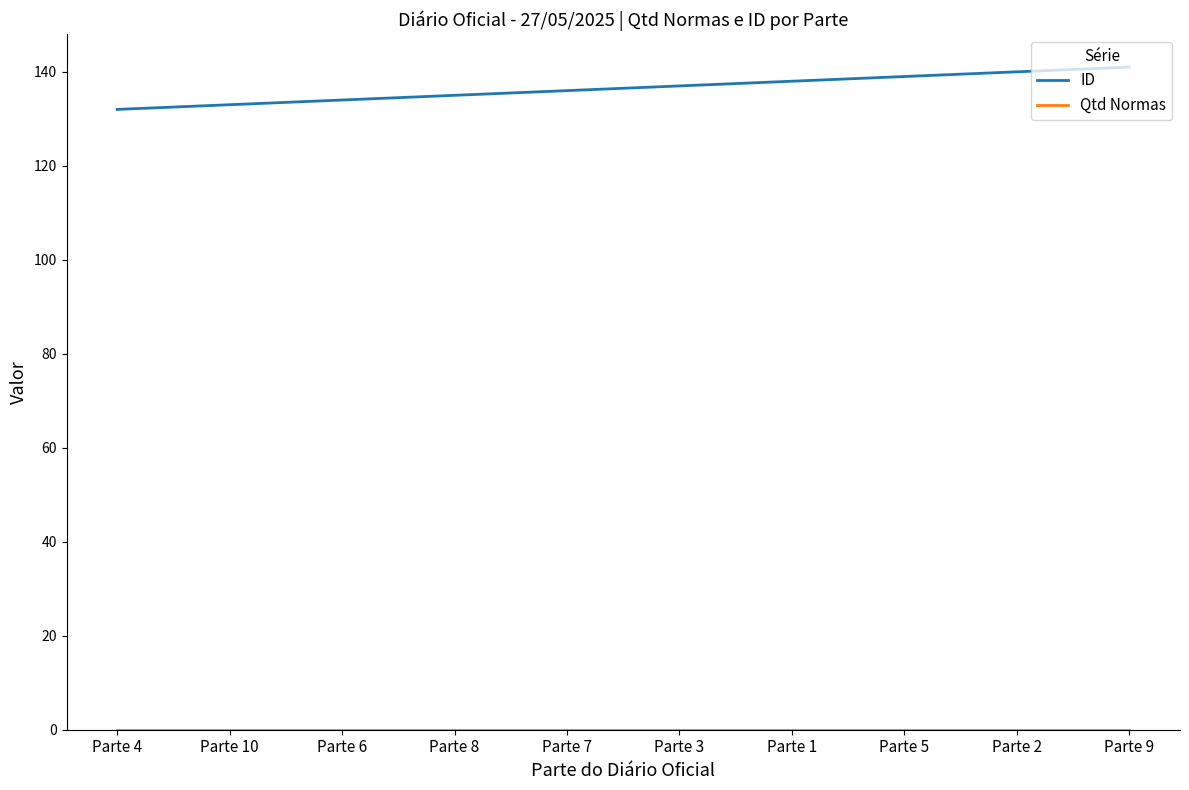

Which series has the widest spread of values?

ID